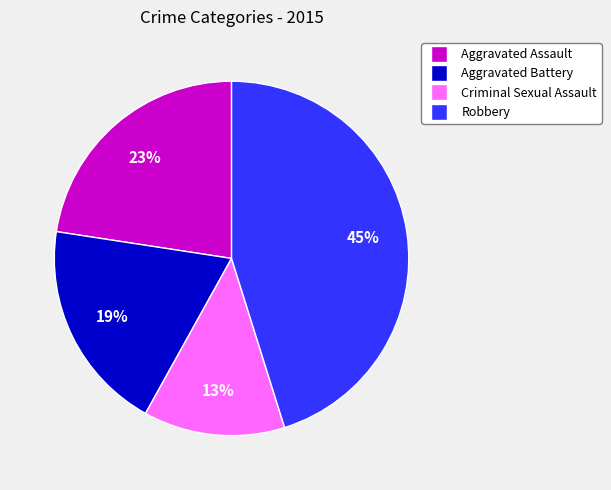

To the nearest percent, what portion does Robbery represent?

45%